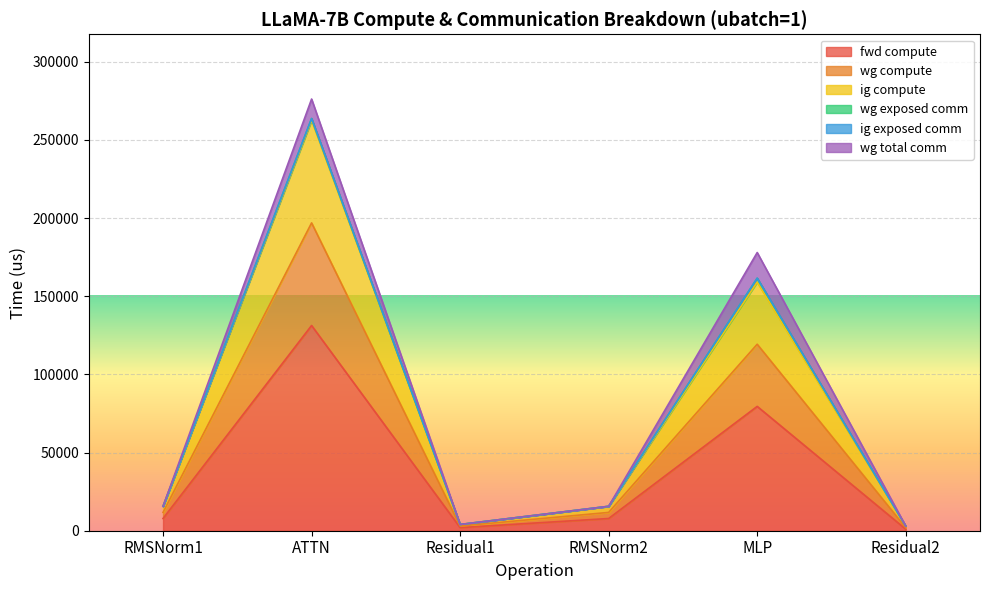

What position from the right is Residual1?

4